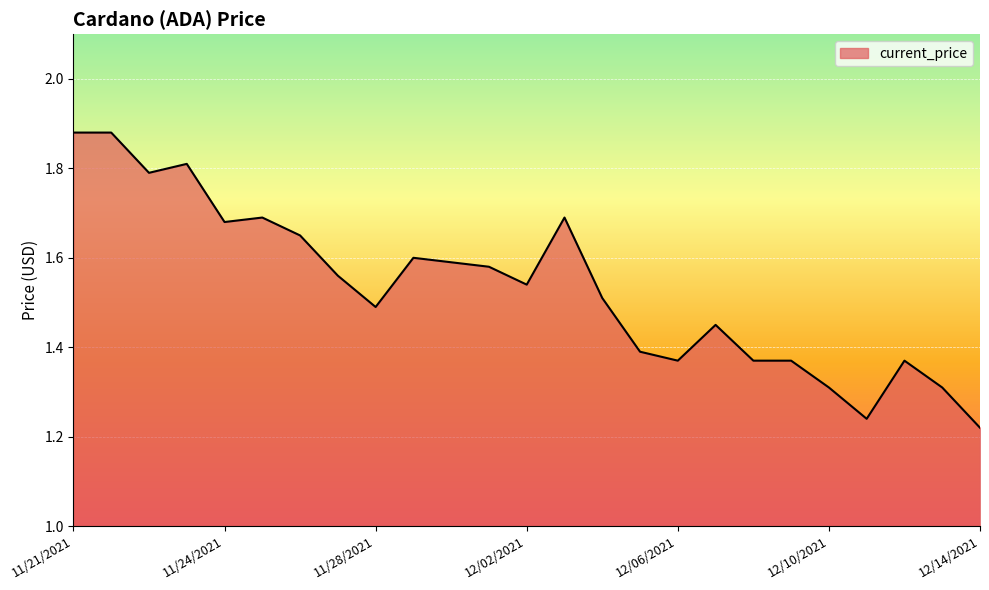

What is the difference between the maximum and minimum values?

0.7